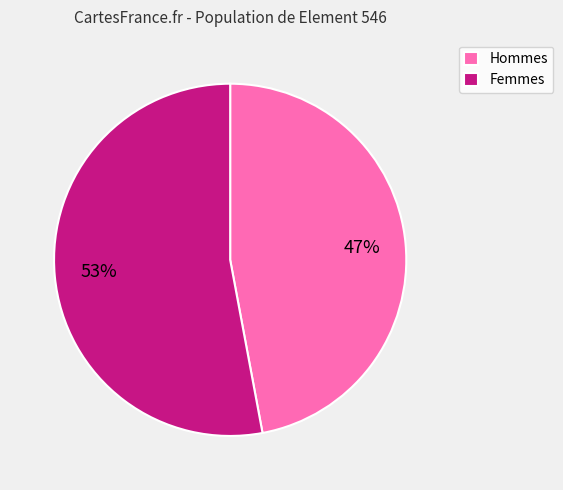

Which category has the smallest portion of the pie?

Hommes